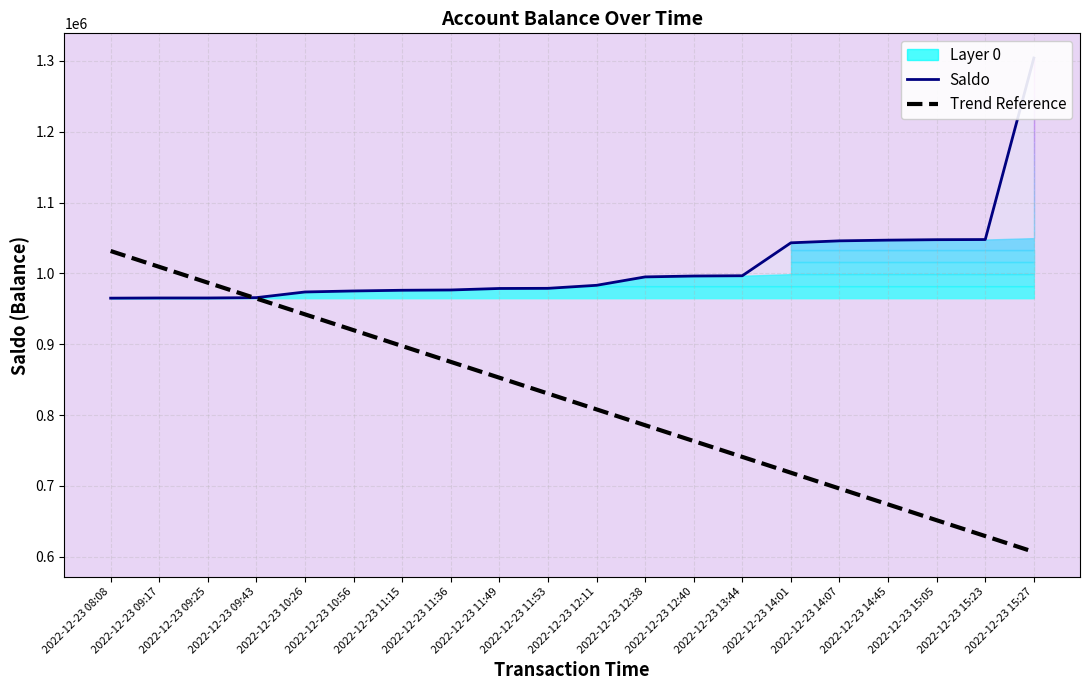

What value does the Trend Reference series have at 2022-12-23 09:43?

964543.2